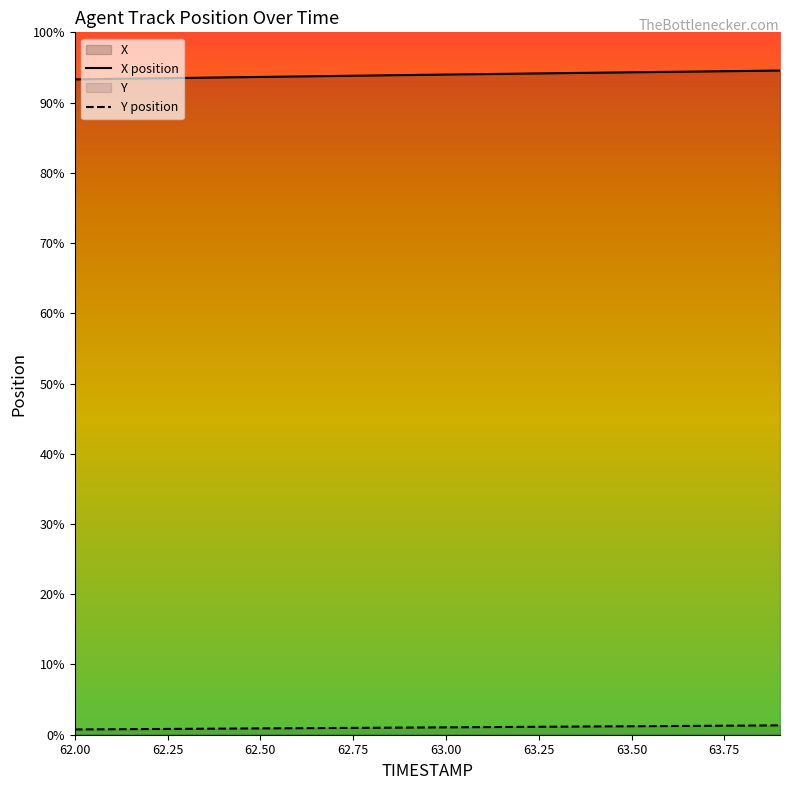

The value of X at 63.9 is 1957.9. True or false?

False